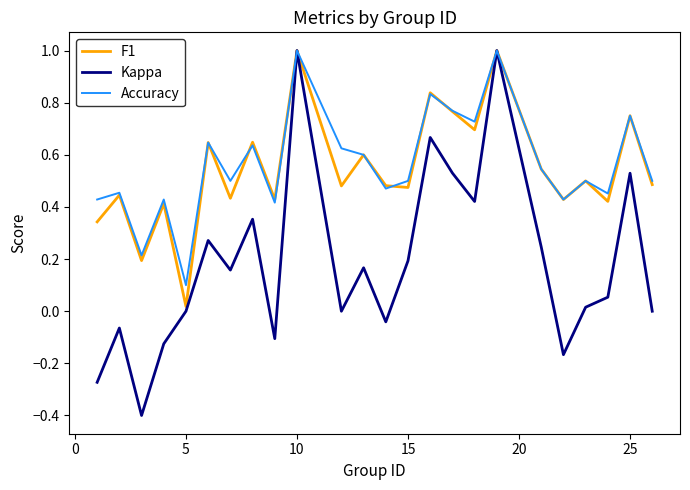

Which series has the largest range (max minus min)?

Kappa